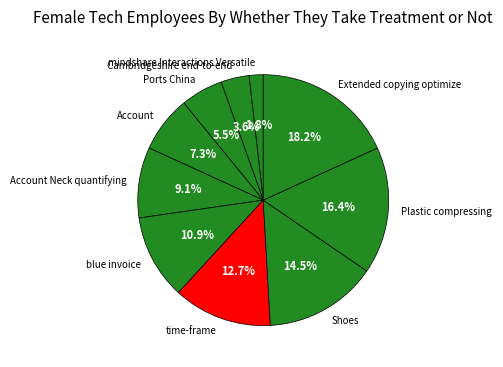

The mindshare Interactions Versatile slice represents 9% of the pie. True or false?

False